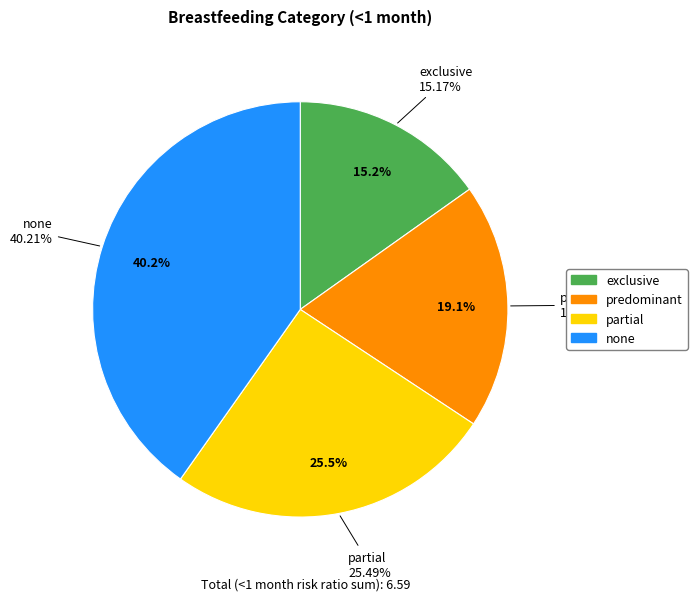

What percentage is the partial slice, to the nearest percent?

25%